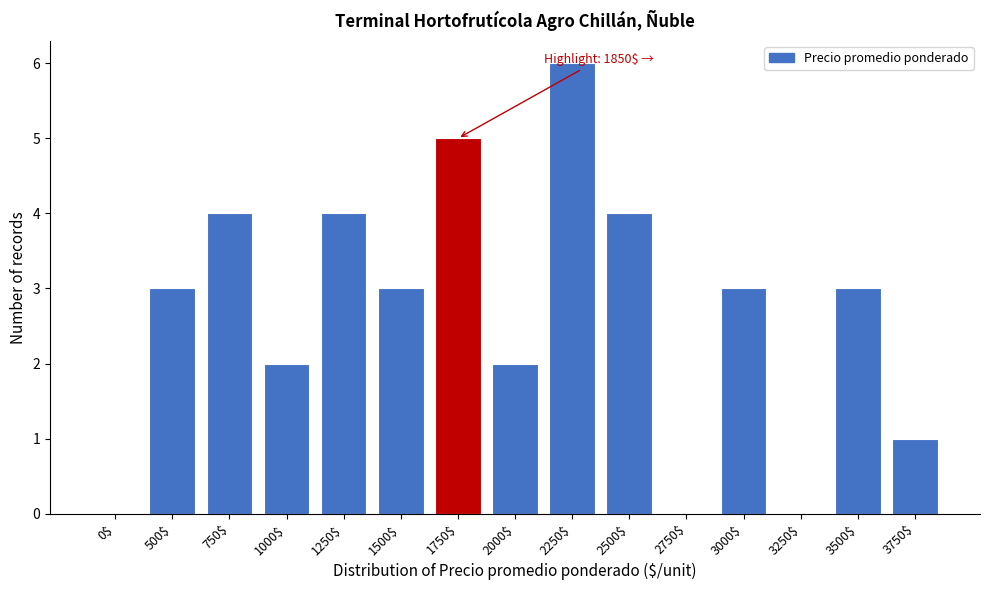

True or false: the data shows 4 at 2750$.

False